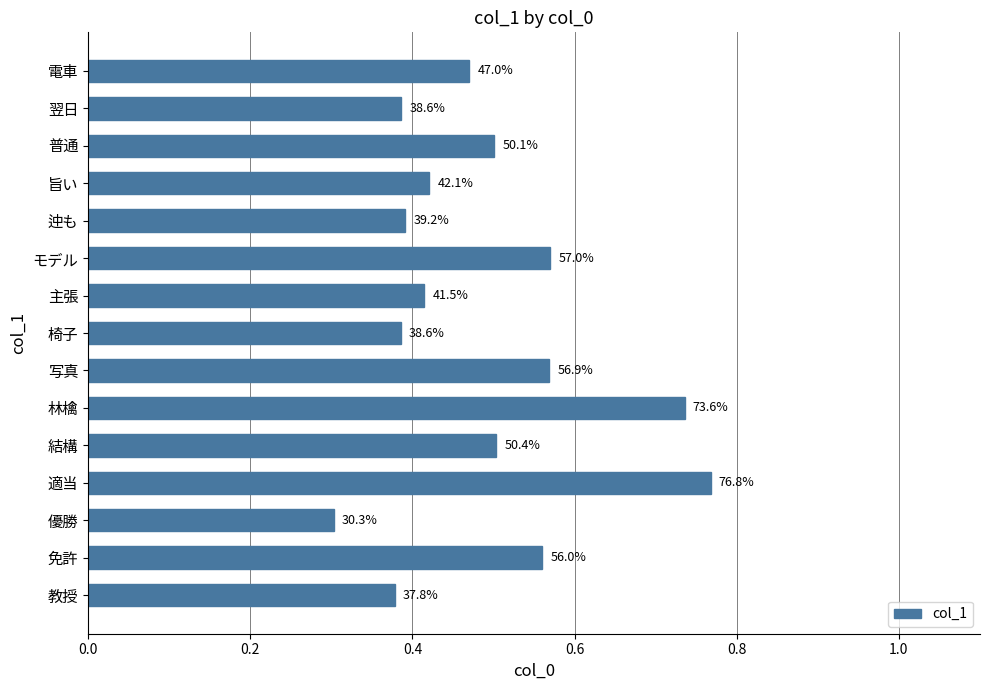

Does the chart contain stacked bars?

No